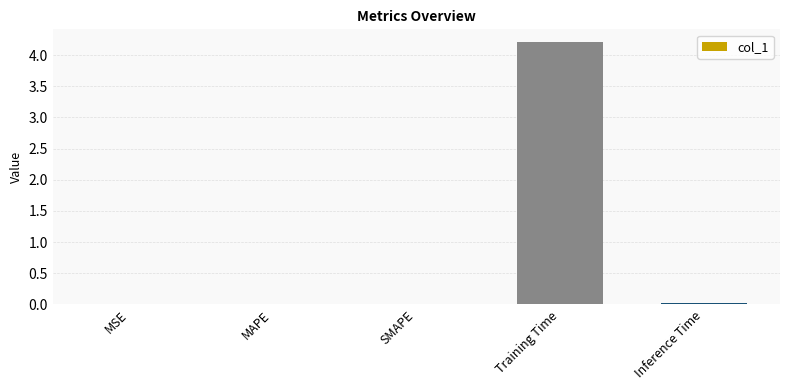

The value at Training Time is 4.2. True or false?

True